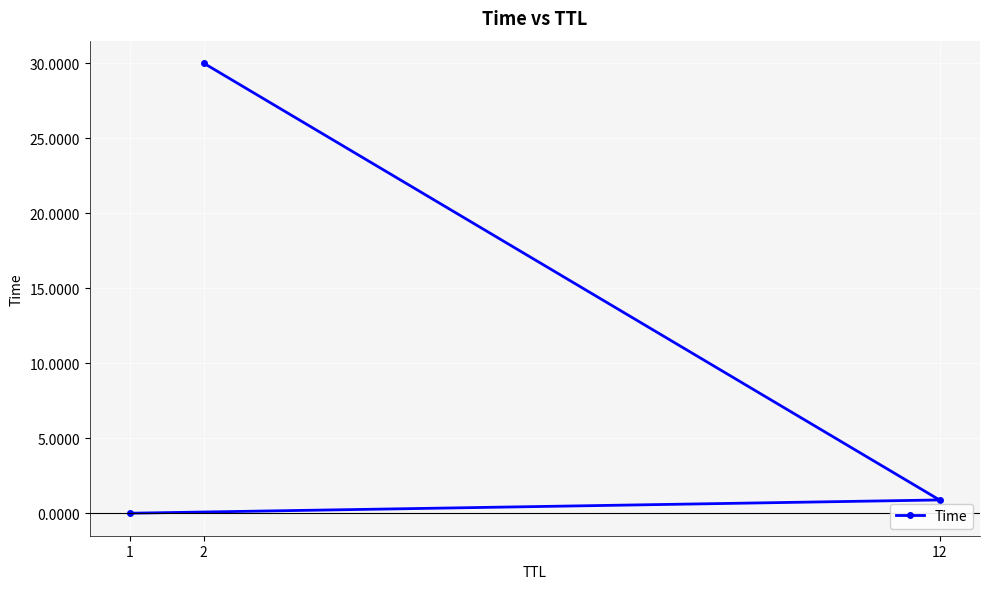

Which has a higher value, 12 or 2?

2